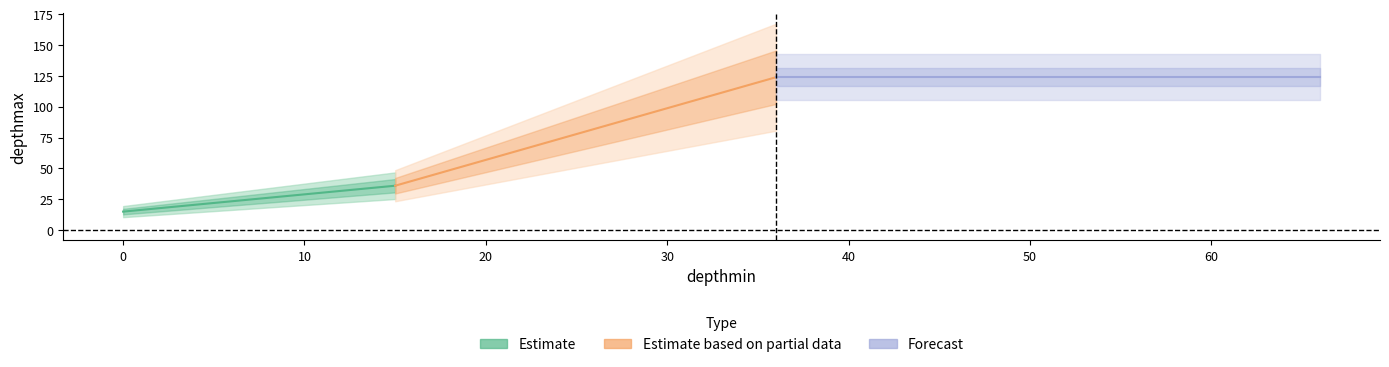

Which category has the highest value across all series?

36